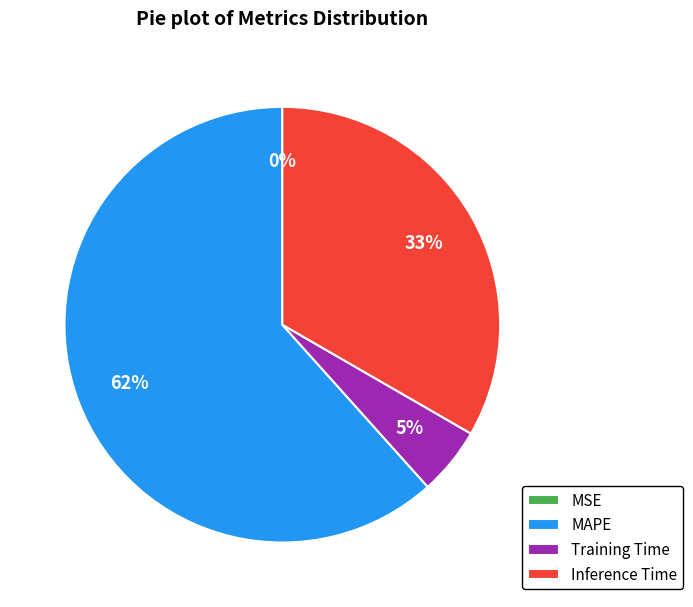

To the nearest percent, what is the difference between the Training Time and MAPE slice percentages?

57%